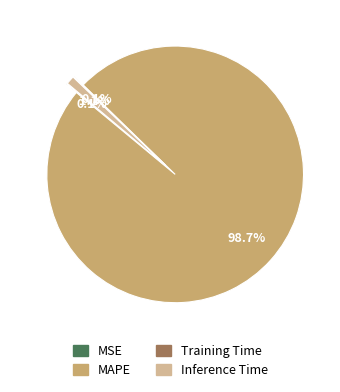

Which slice is the smallest?

MSE